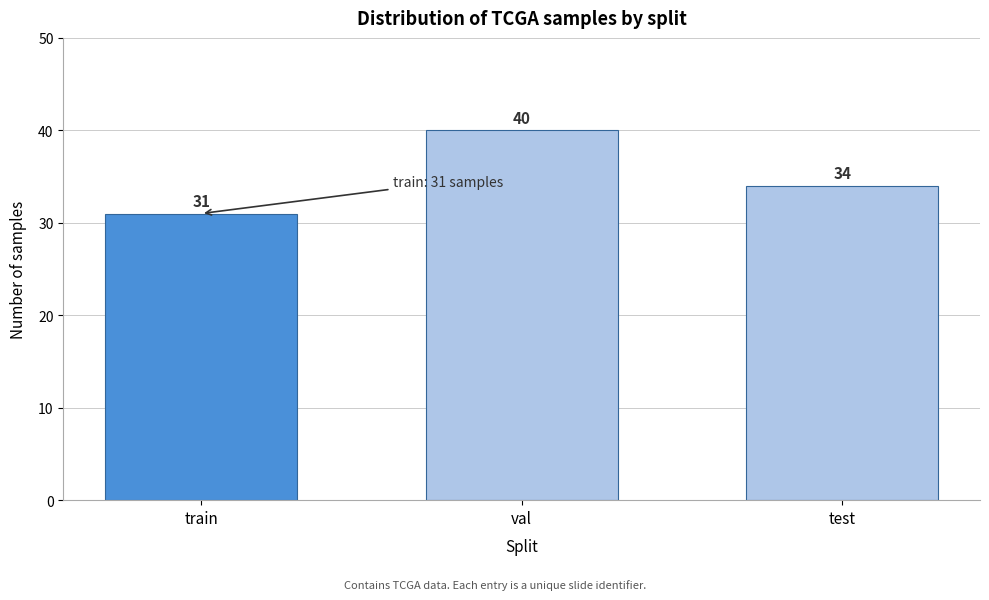

Reading left to right, extract all data points from this chart.

train=31	val=40	test=34